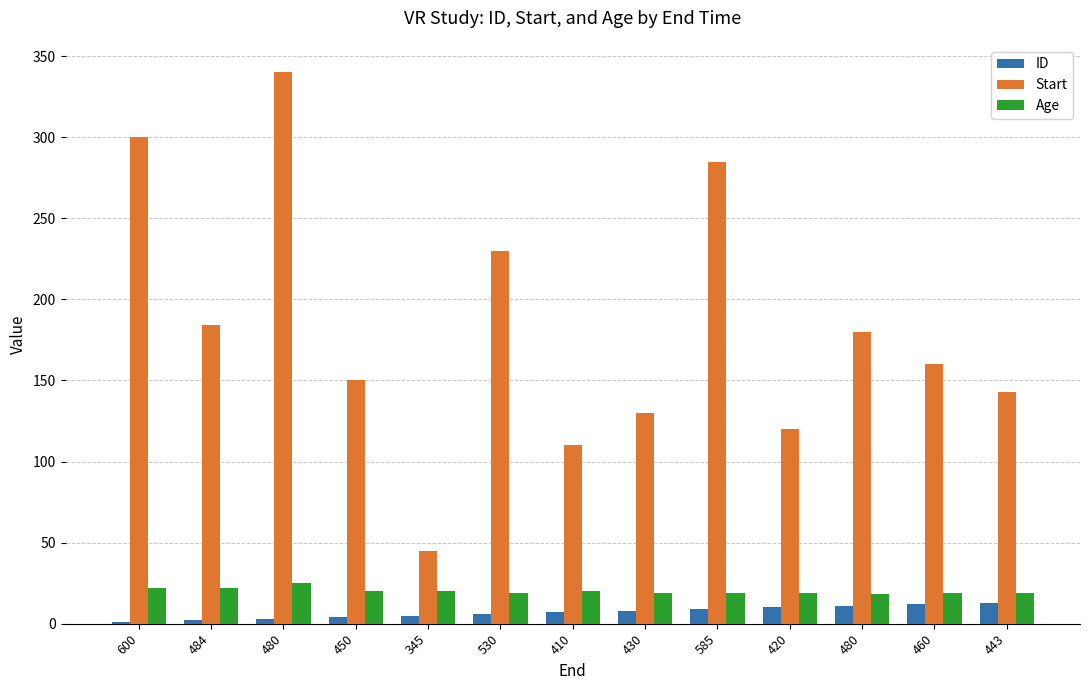

What is the highest value of the Start series?

340